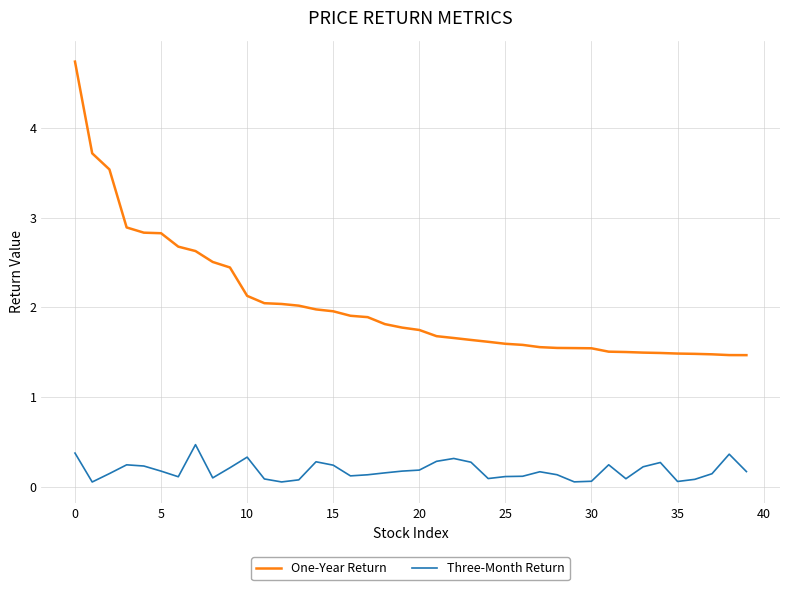

True or false: One-Year Return and Three-Month Return intersect in this chart.

False